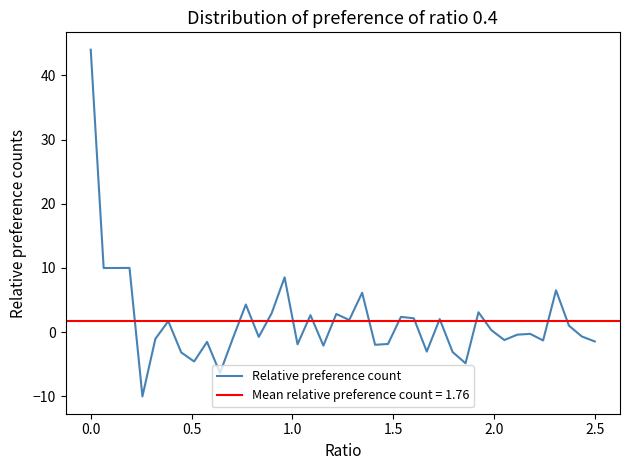

What is the sum of all values?

70.5